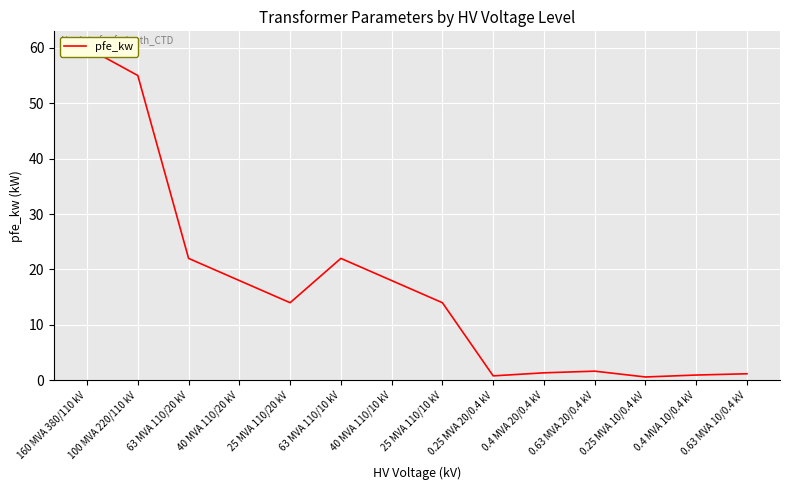

What is the value of the 2nd point from the left?

55.0